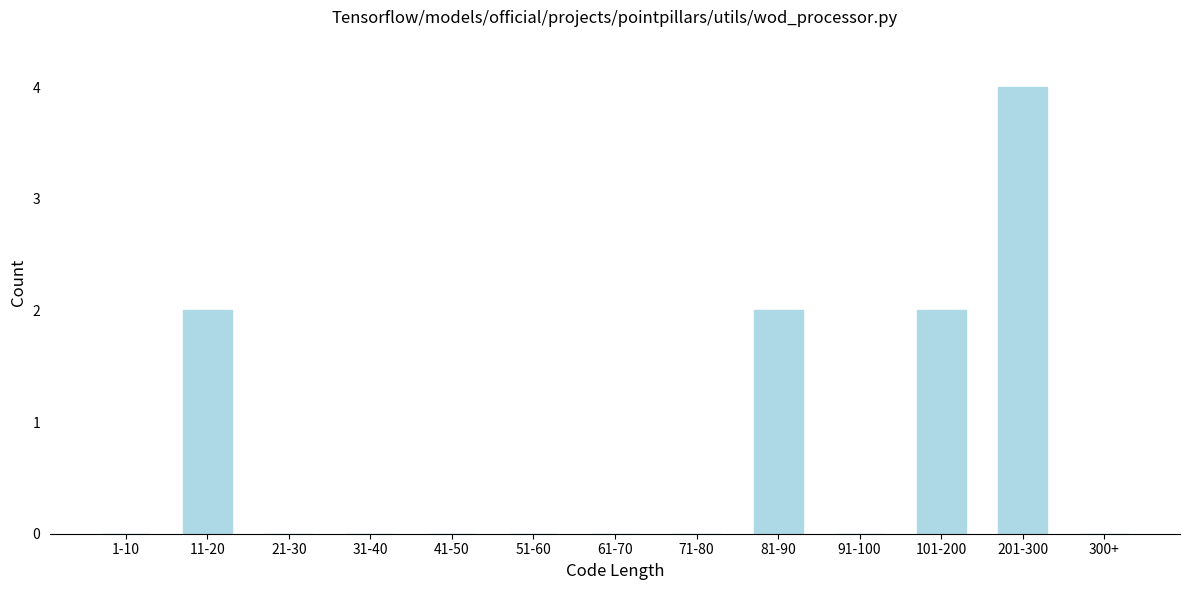

Reading left to right, what are all the values shown in this chart?

1-10=0	11-20=2	21-30=0	31-40=0	41-50=0	51-60=0	61-70=0	71-80=0	81-90=2	91-100=0	101-200=2	201-300=4	300+=0